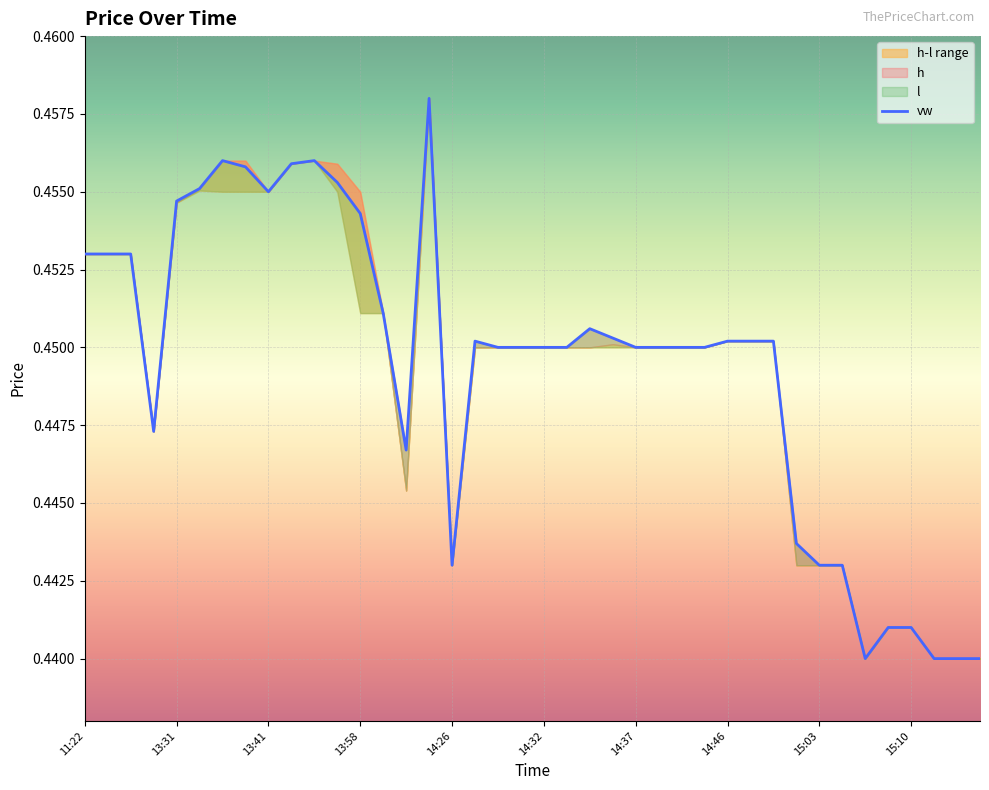

Reading right to left, list all the values displayed in this chart.

0.4	0.4	0.4	0.4	0.4	0.4	0.4	0.4	0.4	0.5	0.5	0.5	0.5	0.5	0.5	0.5	0.5	0.5	0.5	0.5	0.5	0.5	0.5	0.4	0.5	0.4	0.5	0.5	0.5	0.5	0.5	0.5	0.5	0.5	0.5	0.5	0.4	0.5	0.5	0.5